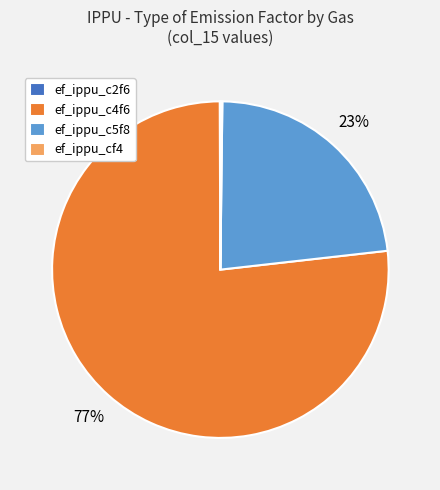

Does any single category account for the majority?

Yes